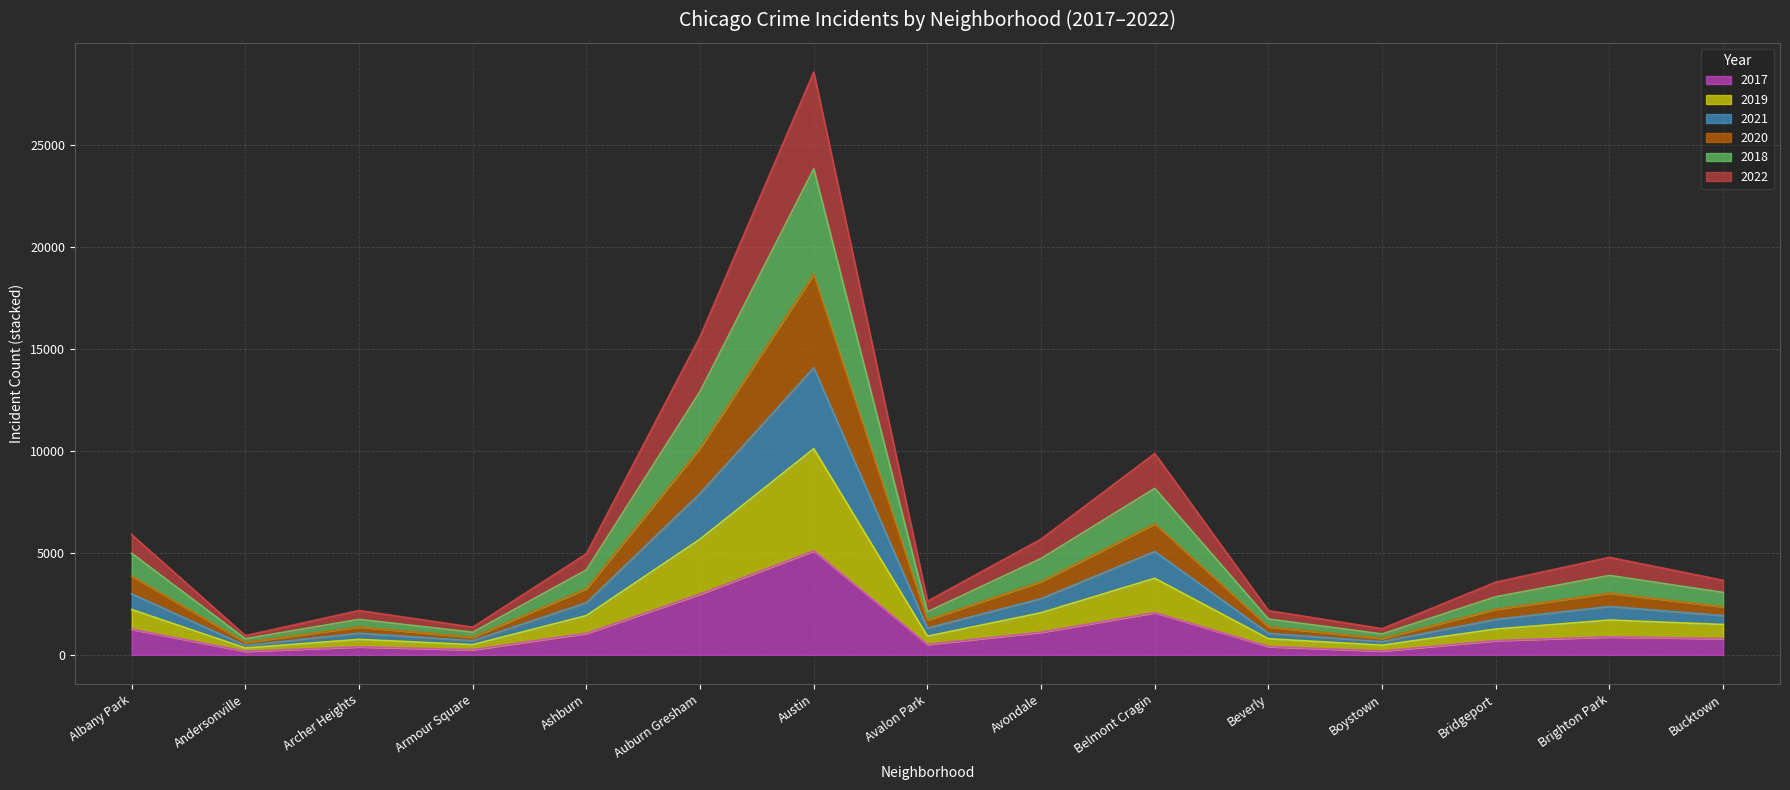

At which category is the sum across all series the highest?

Austin